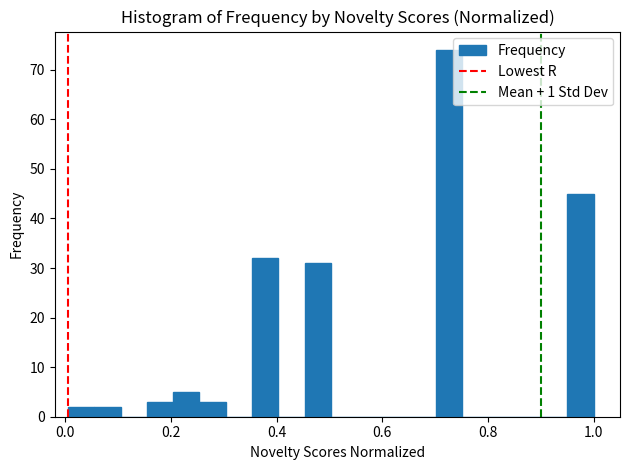

Read against the x-axis, roughly where is the centre of the tallest bar?

0.72